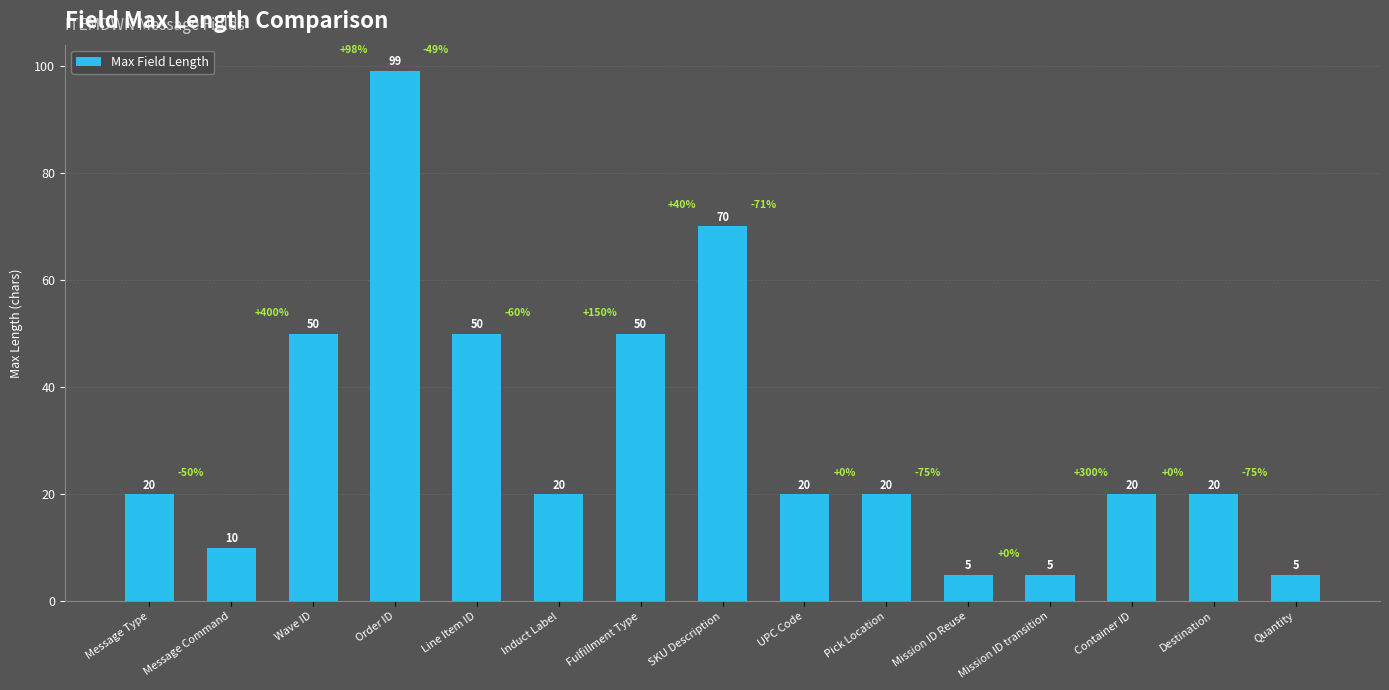

Reading left to right, list all the values displayed in this chart.

Message Type=20	Message Command=10	Wave ID=50	Order ID=99	Line Item ID=50	Induct Label=20	Fulfillment Type=50	SKU Description=70	UPC Code=20	Pick Location=20	Mission ID Reuse=5	Mission ID transition=5	Container ID=20	Destination=20	Quantity=5